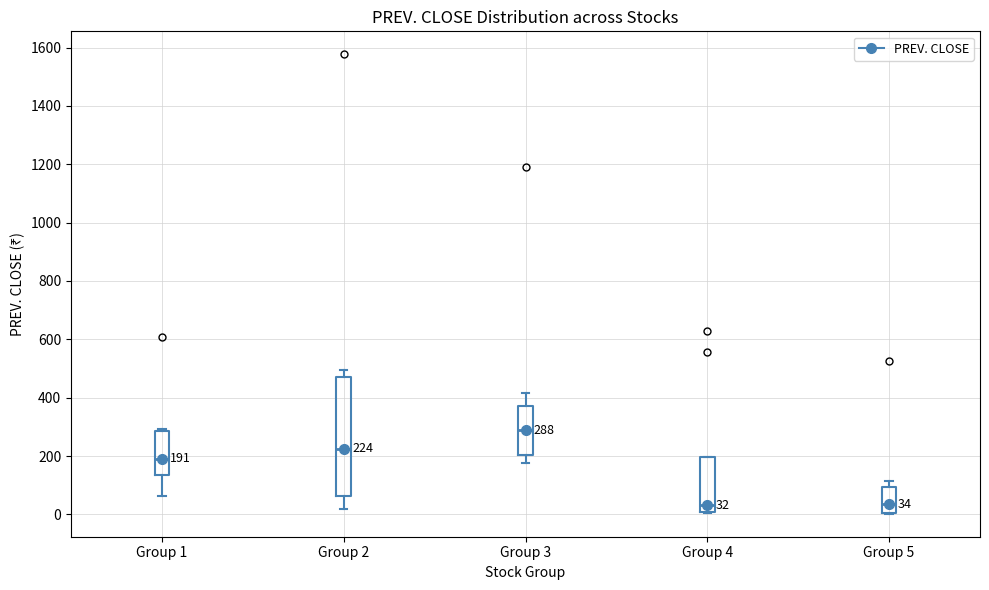

Comparing the boxes themselves (not the whiskers), which one is the tallest?

Group 2